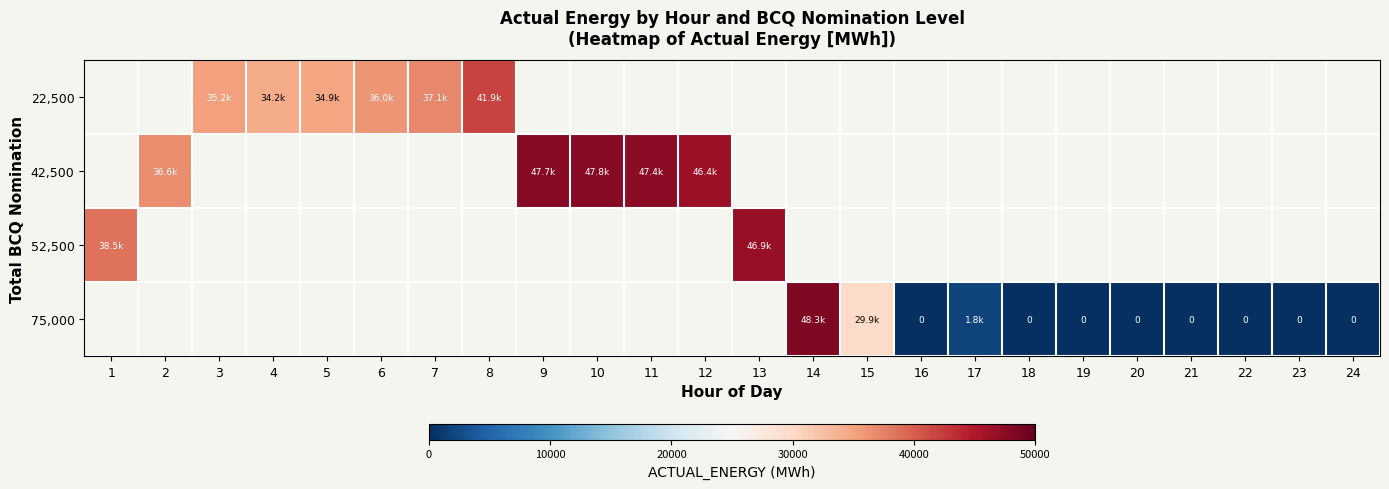

Is the value of 42,500 at 5 greater than the value of 52,500 at 5?

No